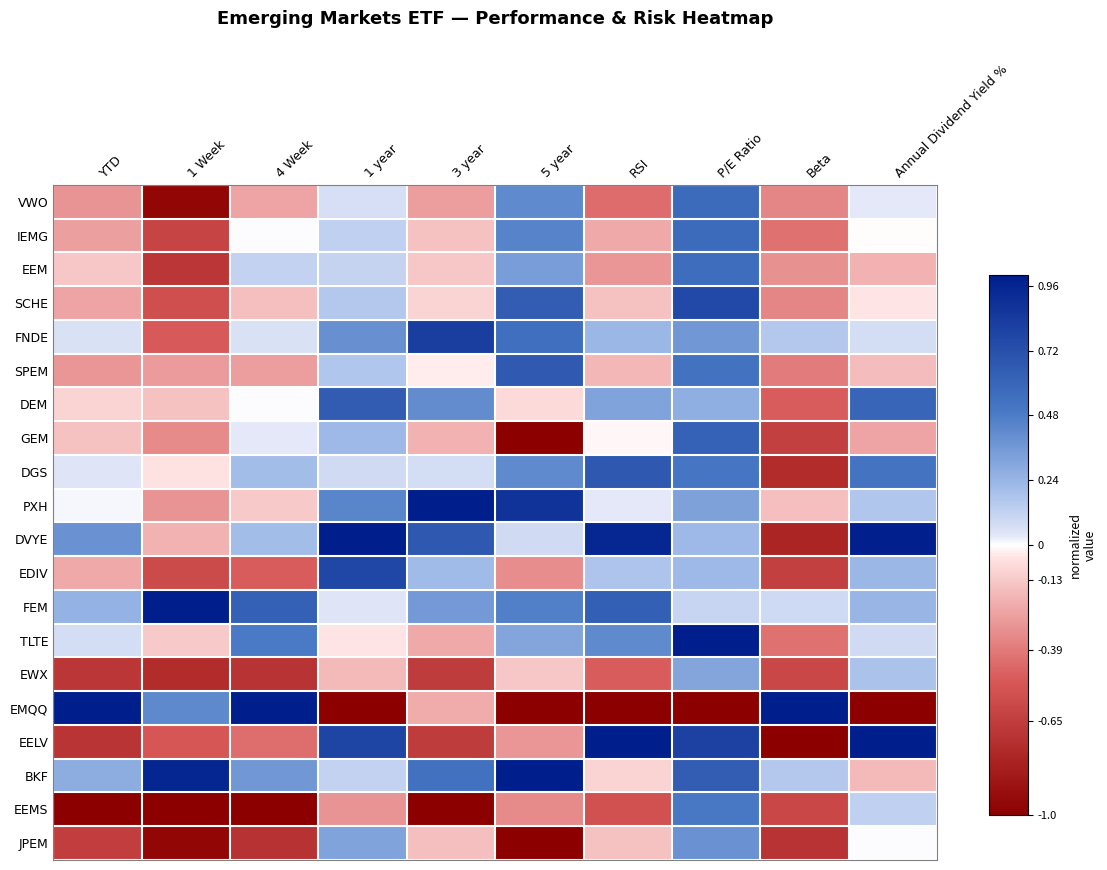

How many series are shown in this chart?

20